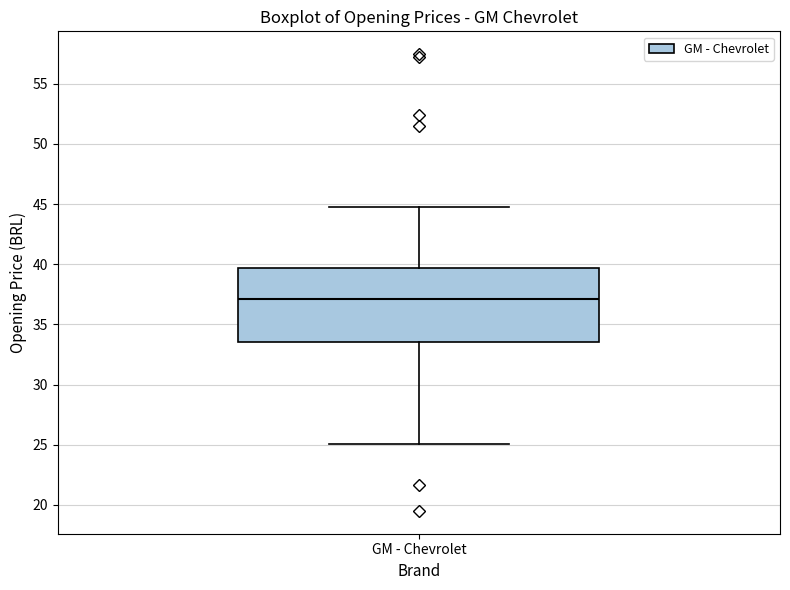

Where does the upper whisker of the box for GM - Chevrolet end on the y-axis? The values are not printed on the chart, so give them approximately, as read against the axis.

45.0